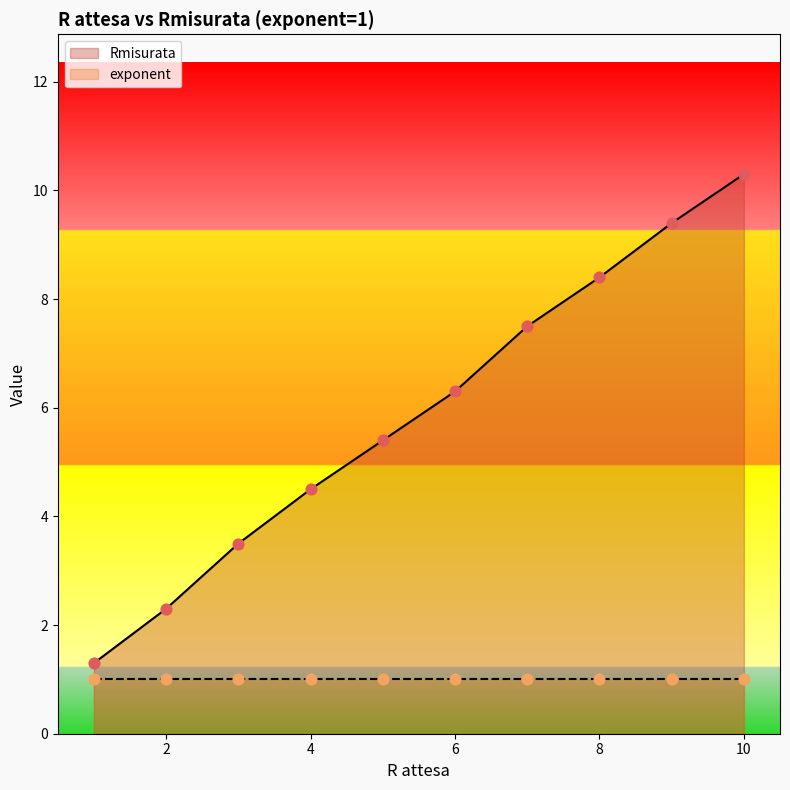

What is the change in value from 2 to 3?

+1.2